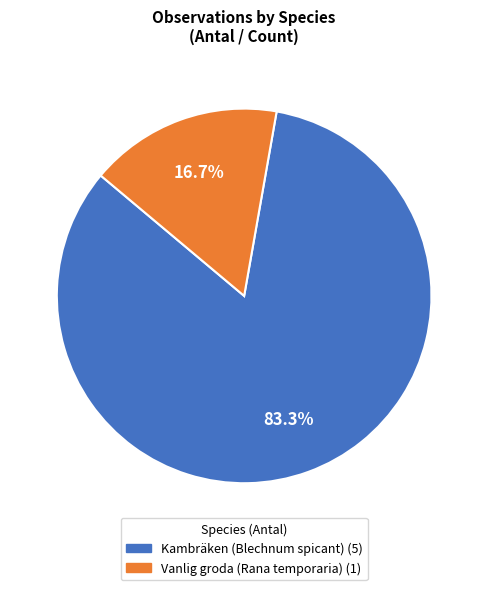

To the nearest percent, what is the average slice percentage?

50%